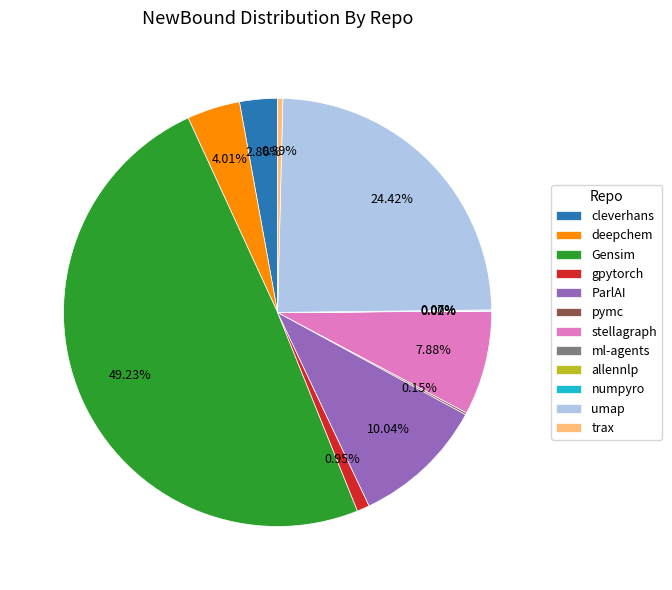

Is the sum of Gensim and umap greater than half?

Yes